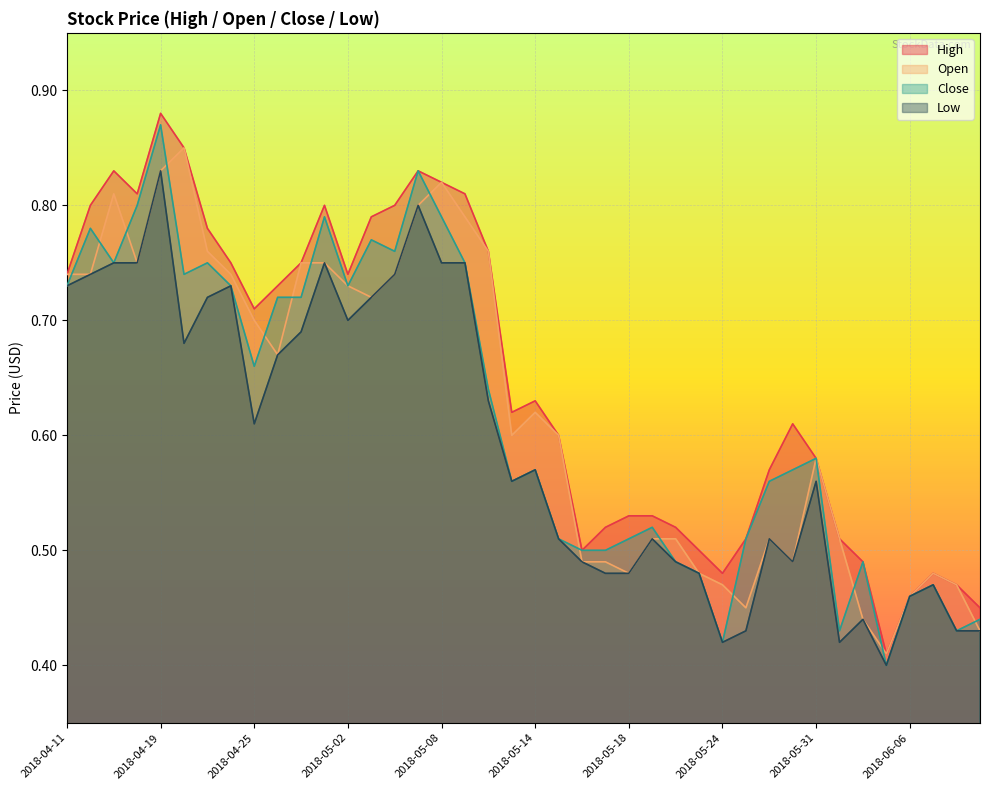

At 2018-04-27, list the series in order from smallest to largest.

Low, Close, High, Open